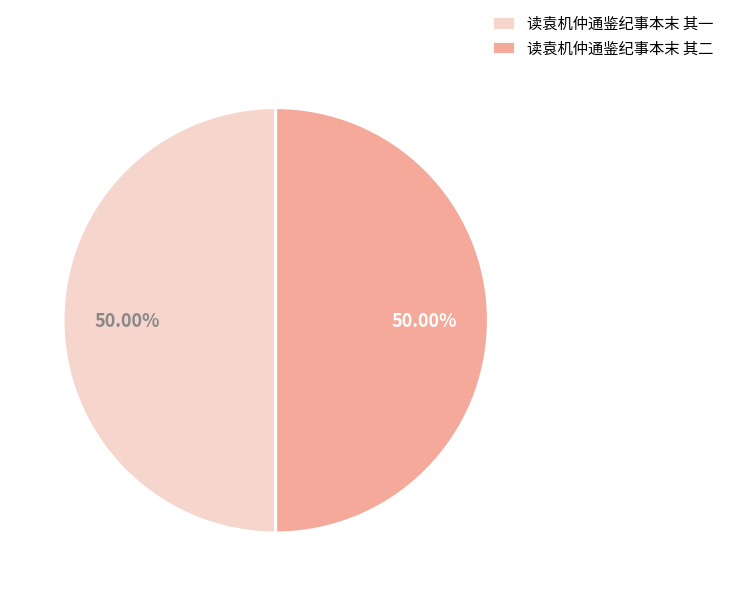

To the nearest percent, what is the combined percentage of 读袁机仲通鉴纪事本末 其一 and 读袁机仲通鉴纪事本末 其二?

100%